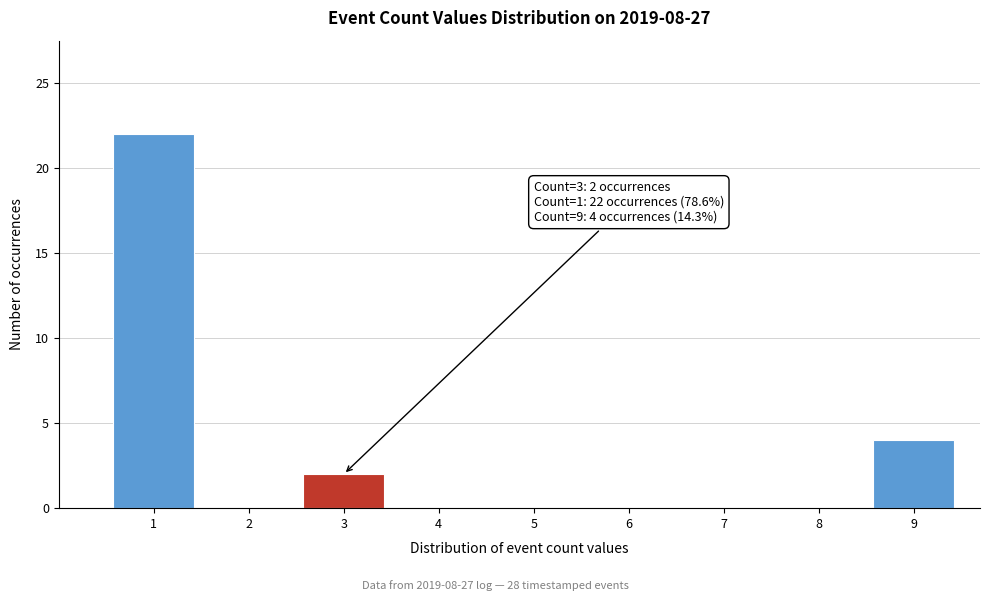

Over which range of the x-axis is the bar tallest?

0.5 to 1.5